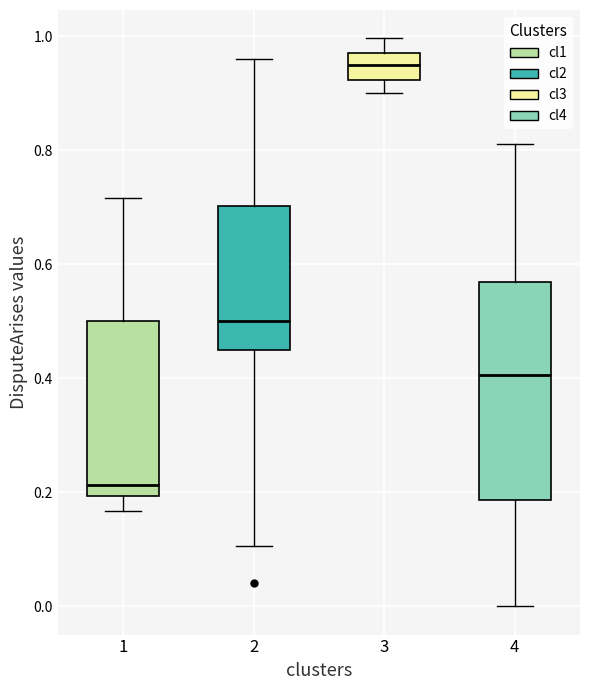

Which box has the highest median line?

3